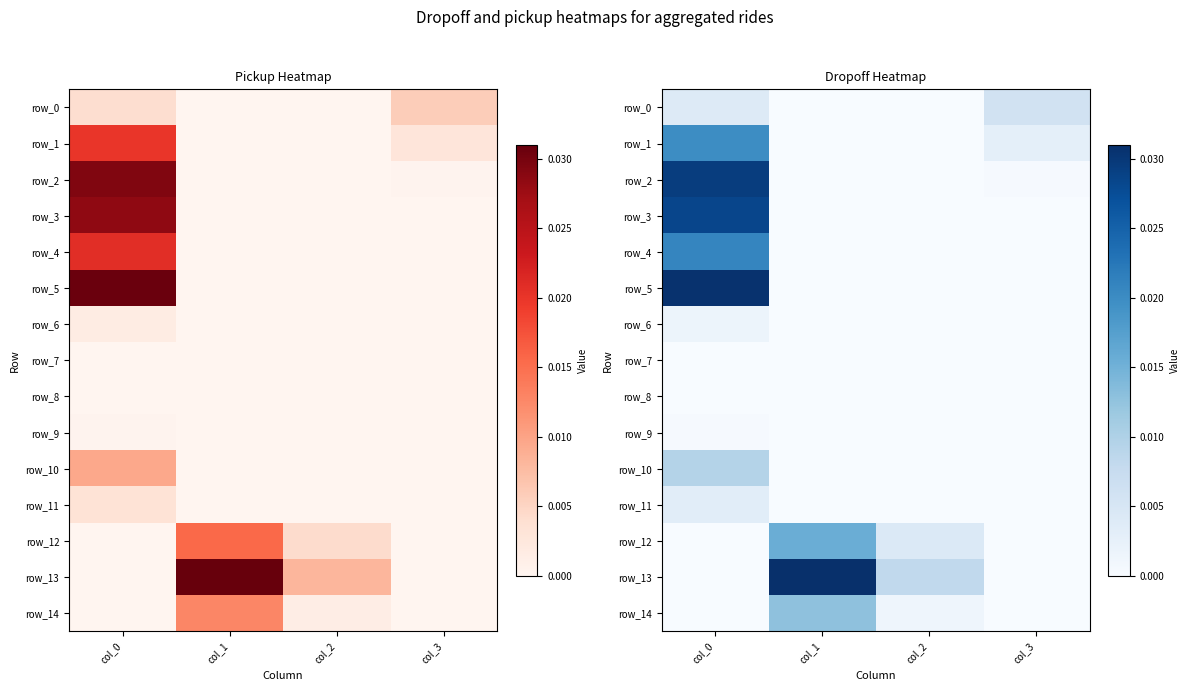

How many categories are shown in the chart?

4